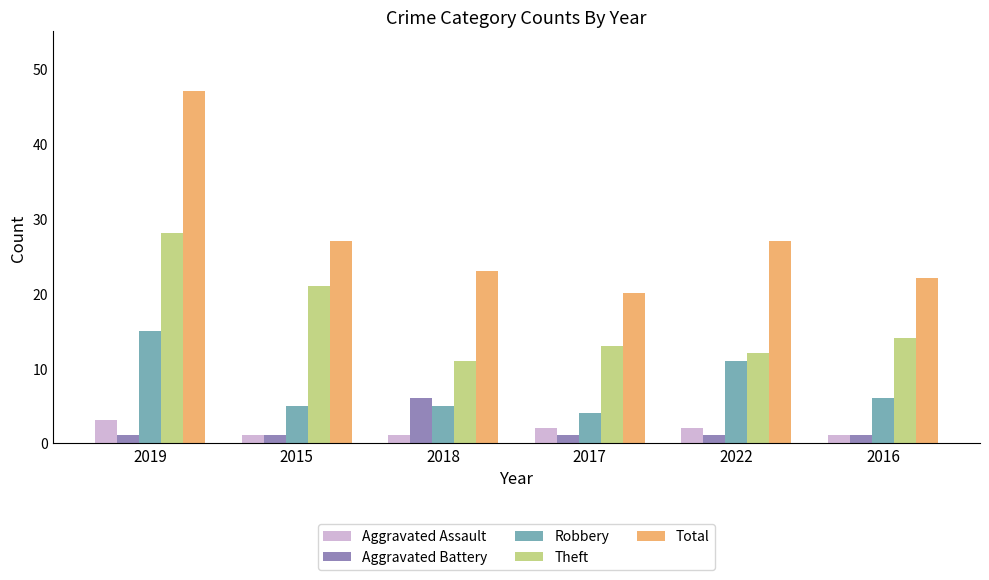

Is the value of Aggravated Assault at 2022 greater than the value of Total at 2017?

No